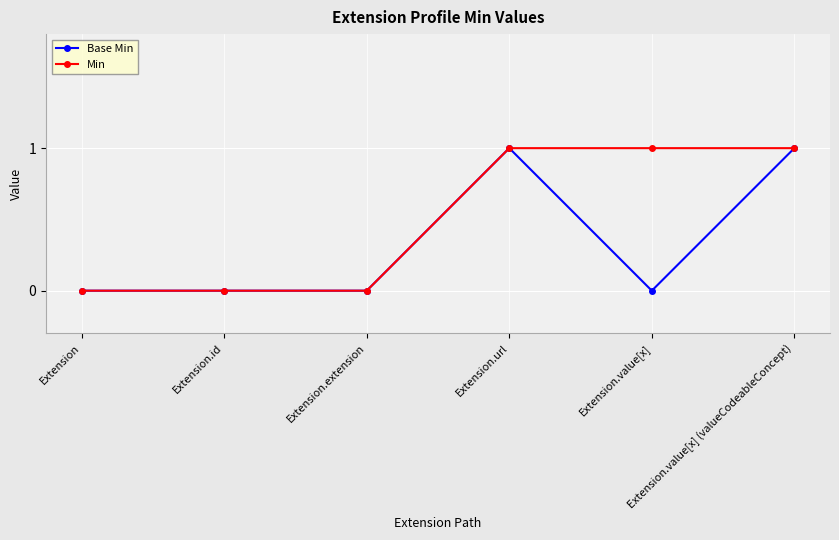

Which series has the largest total across all categories?

Min